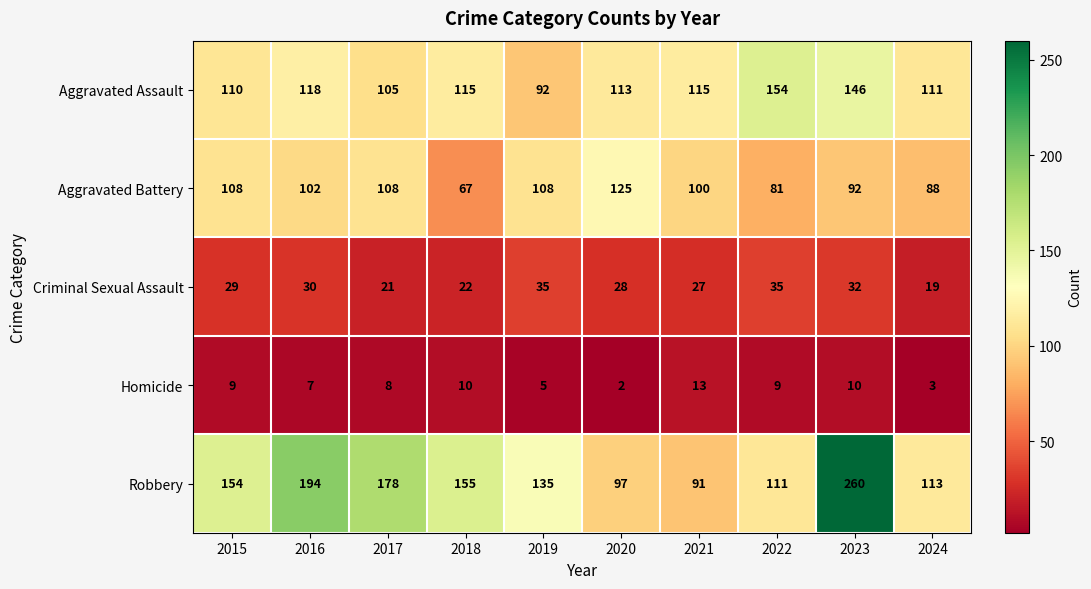

List the series in order of their peak value, lowest first.

Homicide, Criminal Sexual Assault, Aggravated Battery, Aggravated Assault, Robbery